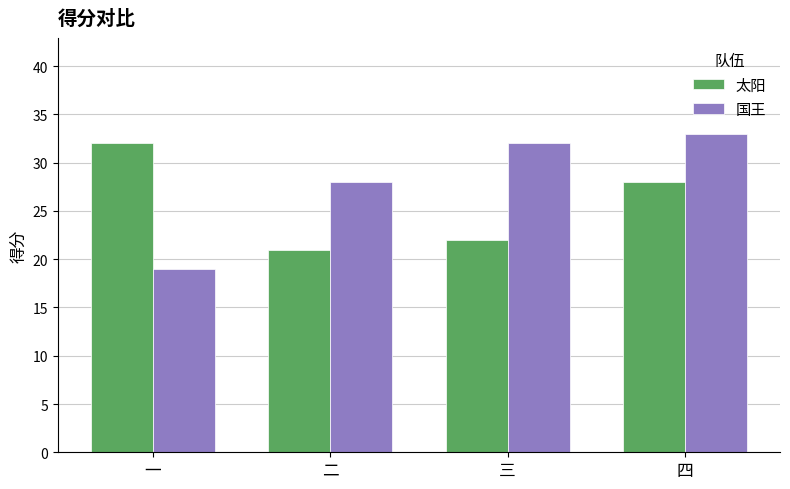

What is the label of the 1st bar from the right?

四